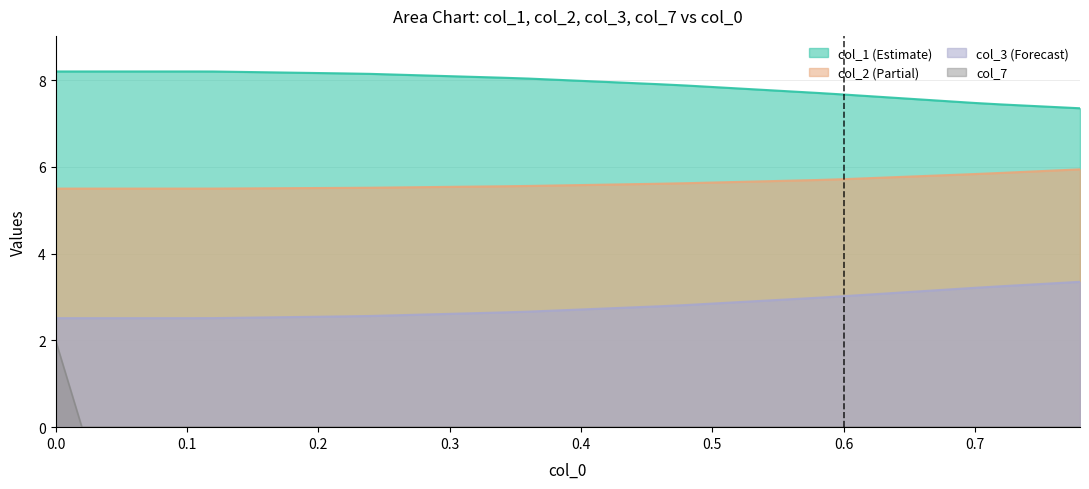

The col_7 series shows -1.1 at 23. True or false?

False